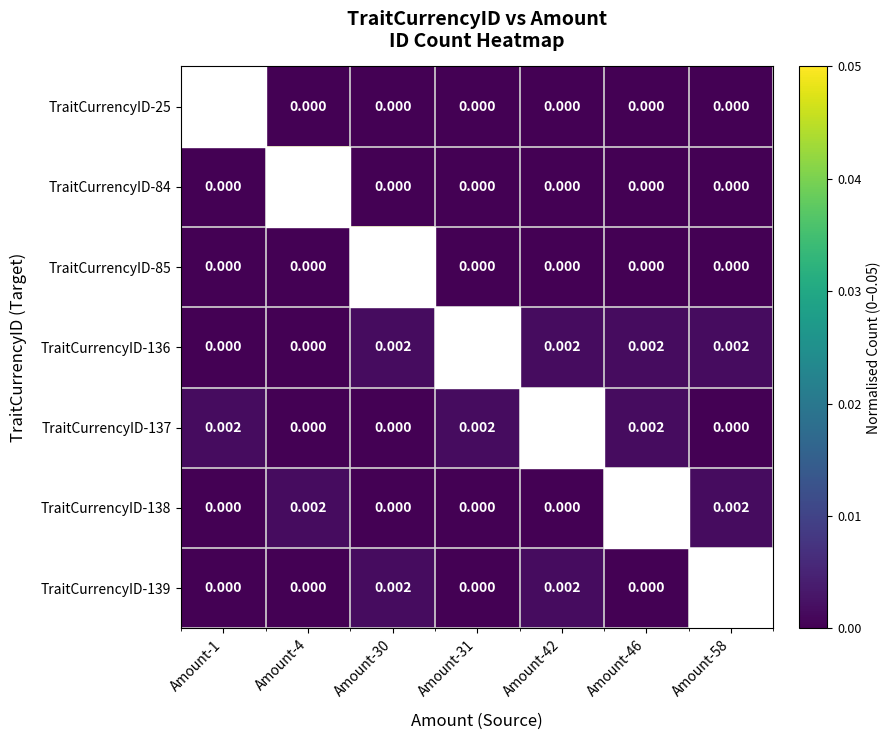

True or false: TraitCurrencyID-136 has a value of 0.0 at Amount-42.

False